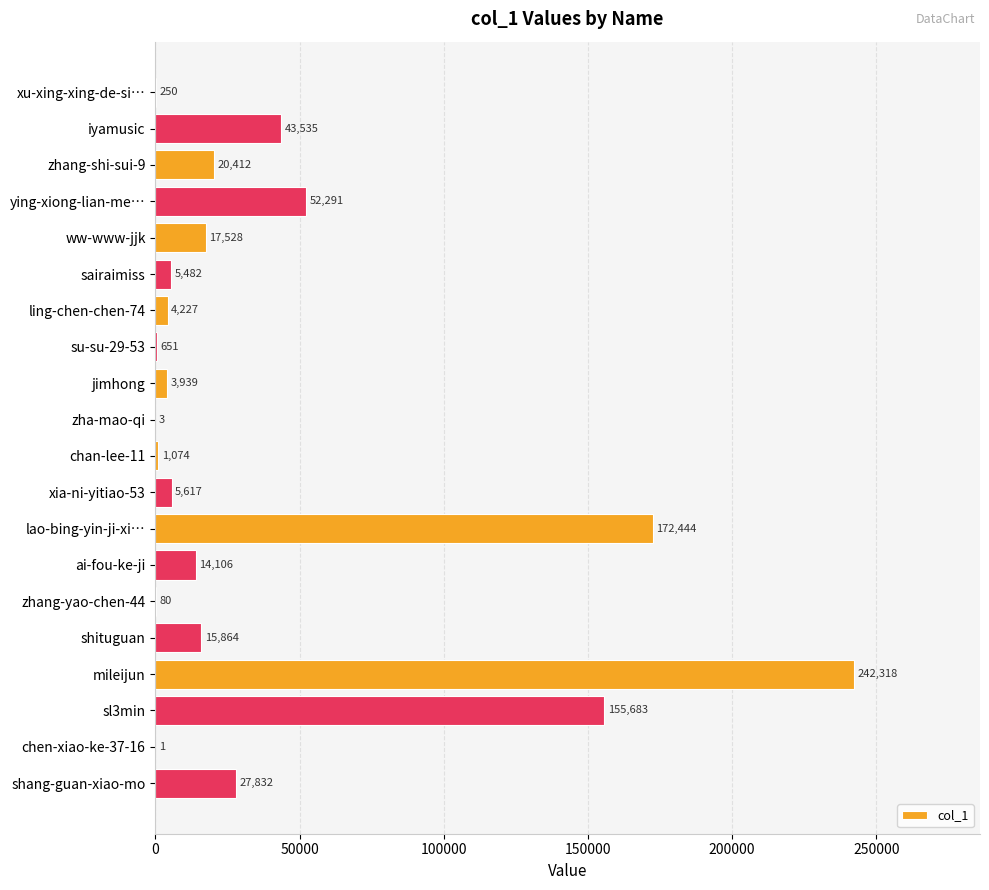

Reading top to bottom, what are all the values shown in this chart?

xu-xing-xing-de-si…=250	iyamusic=43535	zhang-shi-sui-9=20412	ying-xiong-lian-me…=52291	ww-www-jjk=17528	sairaimiss=5482	ling-chen-chen-74=4227	su-su-29-53=651	jimhong=3939	zha-mao-qi=3	chan-lee-11=1074	xia-ni-yitiao-53=5617	lao-bing-yin-ji-xi…=172444	ai-fou-ke-ji=14106	zhang-yao-chen-44=80	shituguan=15864	mileijun=242318	sl3min=155683	chen-xiao-ke-37-16=1	shang-guan-xiao-mo=27832